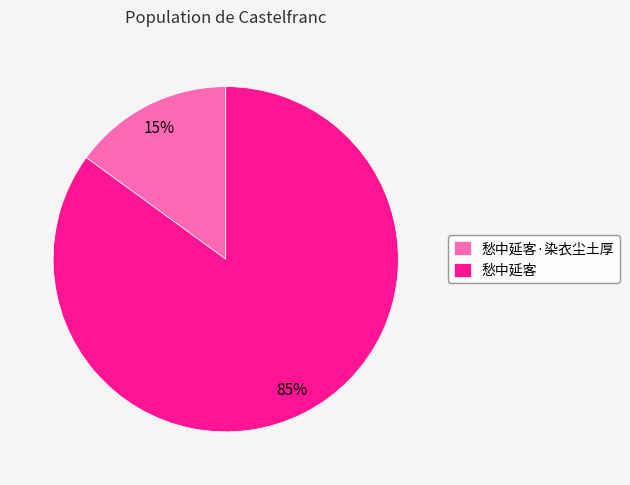

To the nearest percent, what is the average slice percentage?

50%